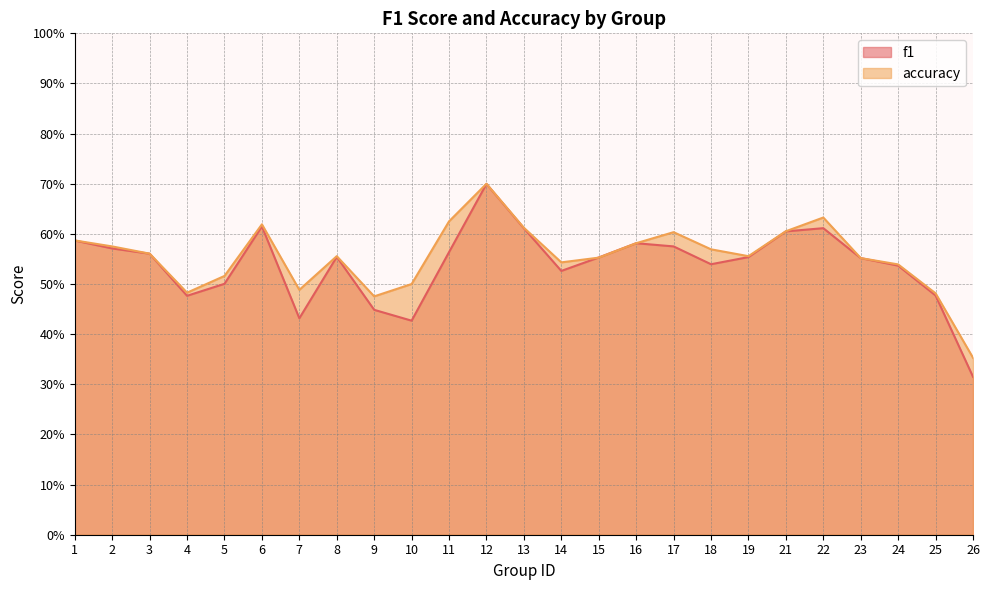

How many lines are shown in the chart?

2